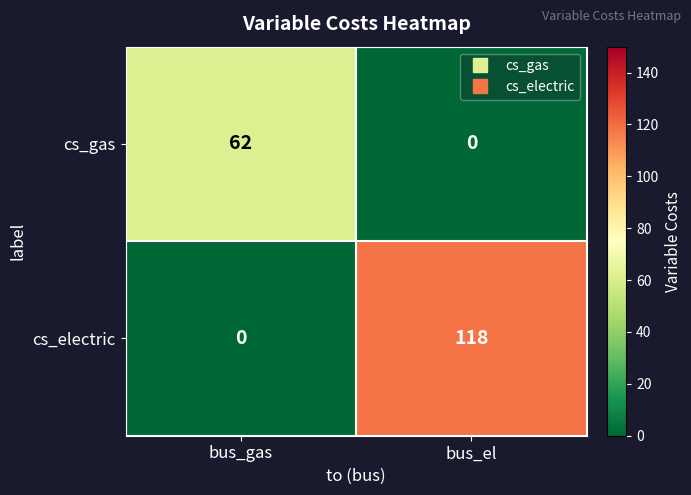

How many values in cs_gas are above zero?

1